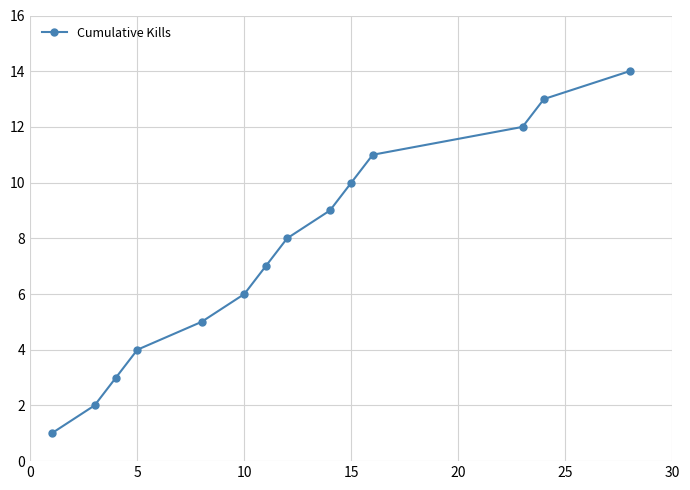

What is the average value?

8